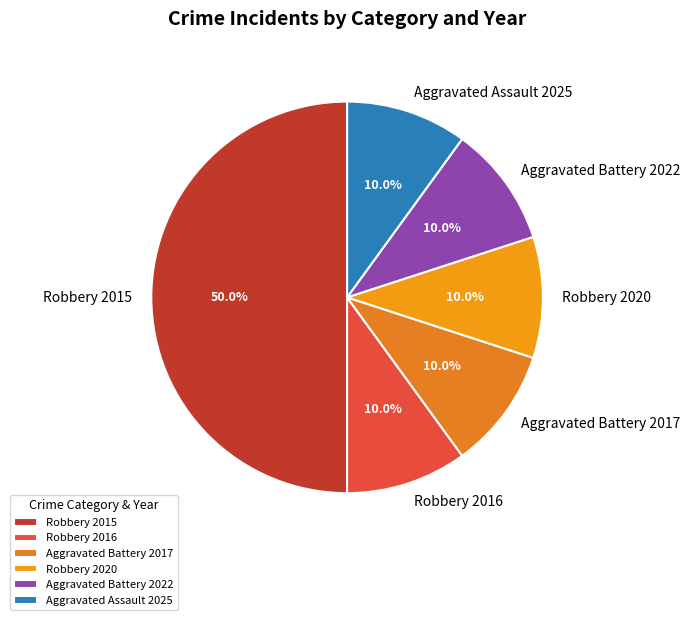

What is the largest slice in the pie chart?

Robbery 2015